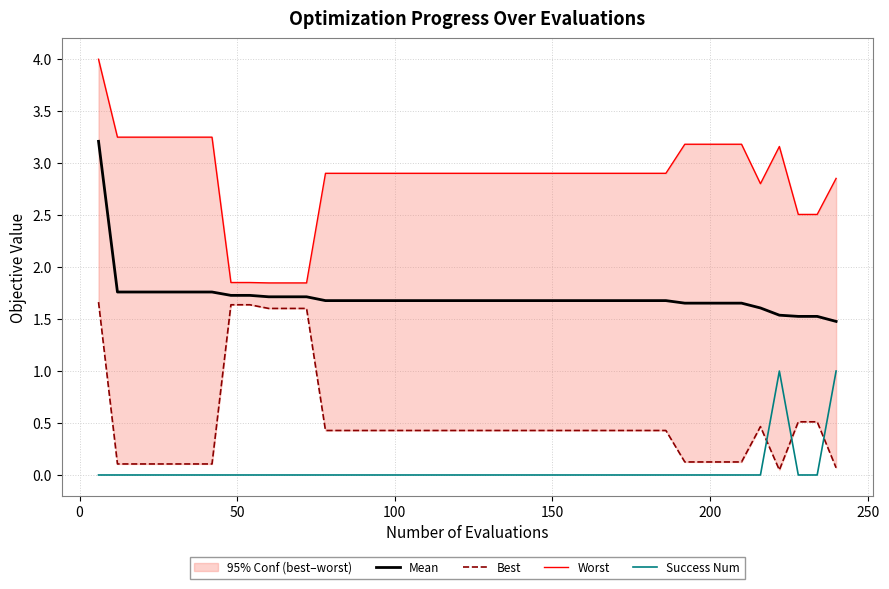

True or false: Success Num and Mean cross at least once.

False